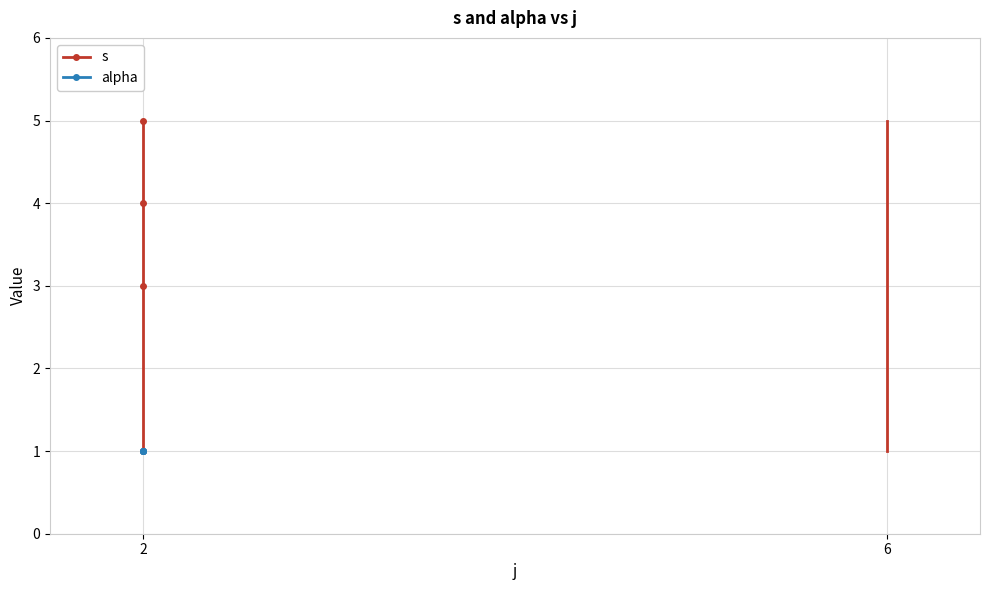

True or false: s and alpha cross at least once.

False